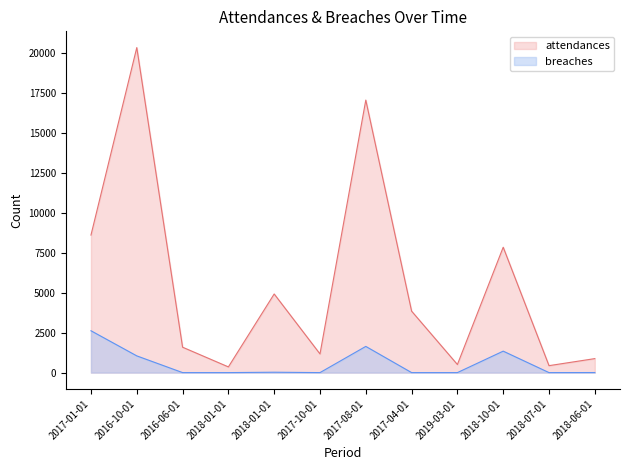

What is the sum of all attendances values?

67564